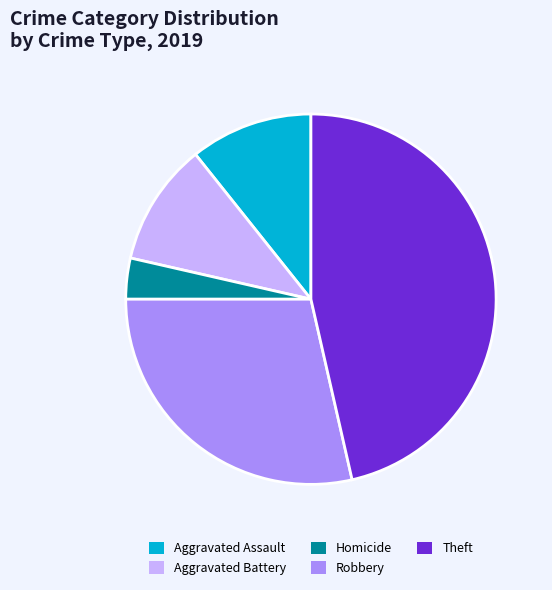

Is it true that Aggravated Battery is 1% of the pie?

False